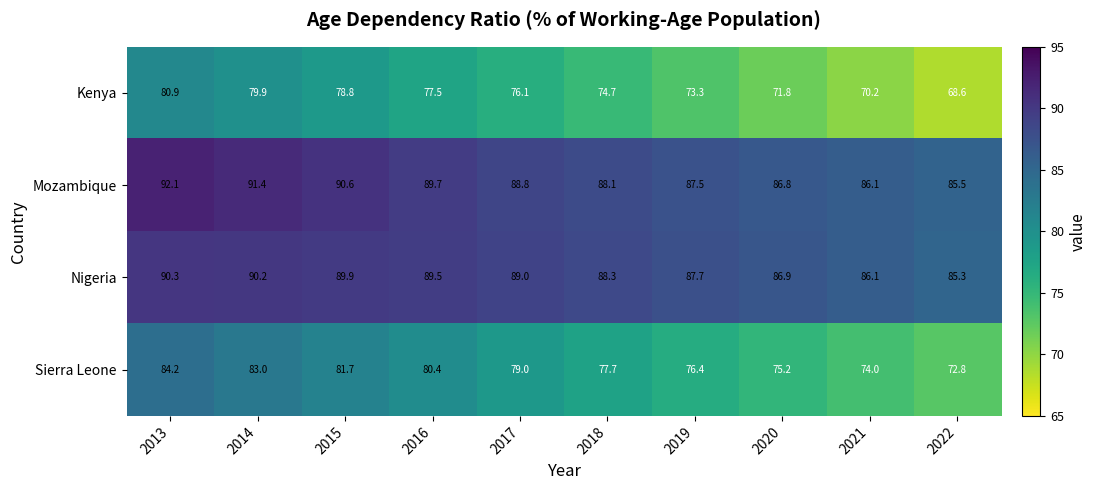

Rank the series by their maximum value, from highest to lowest.

Mozambique, Nigeria, Sierra Leone, Kenya